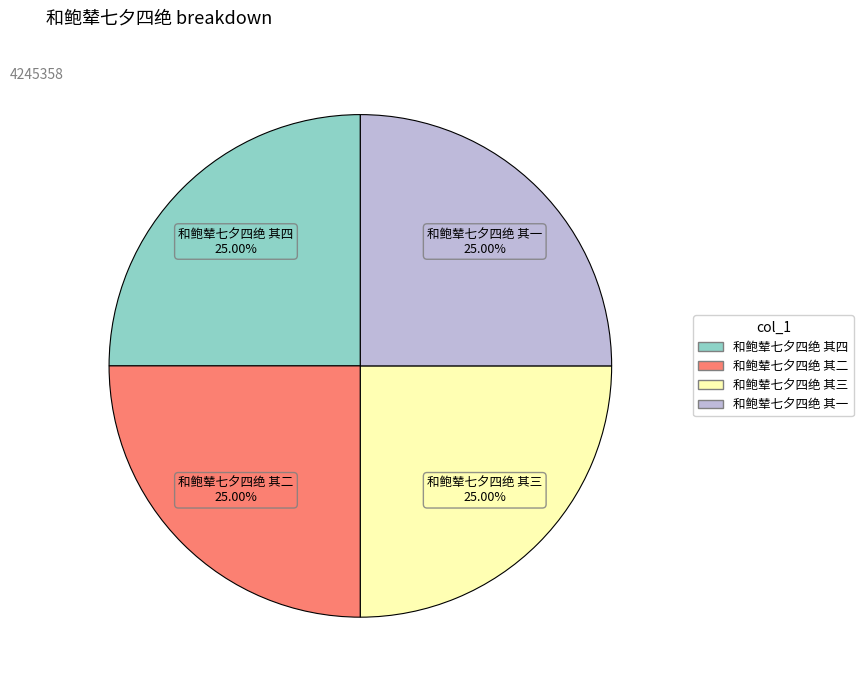

Is there a majority slice in this chart?

No